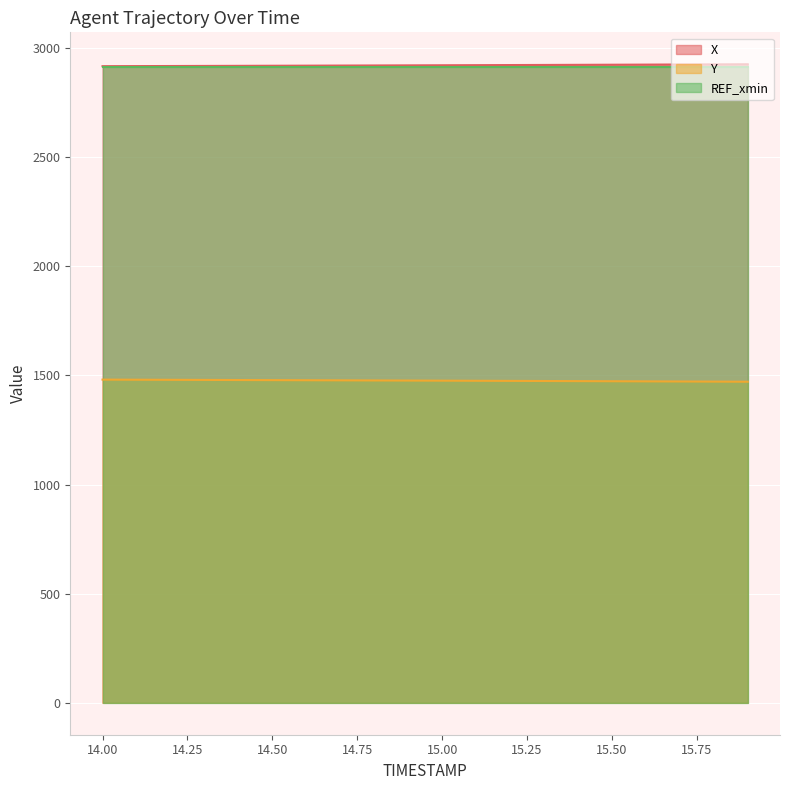

Is the value of Y at 14.4 greater than the value of X at 14.7?

No